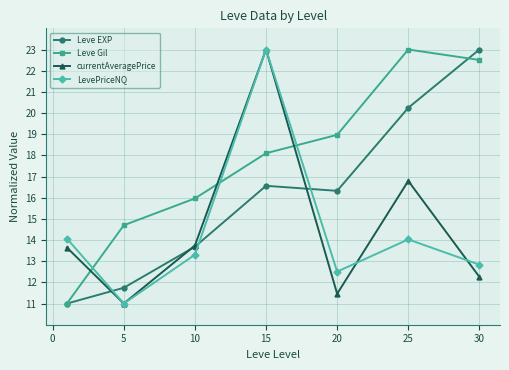

How many intersections are there between Leve Gil and LevePriceNQ?

3